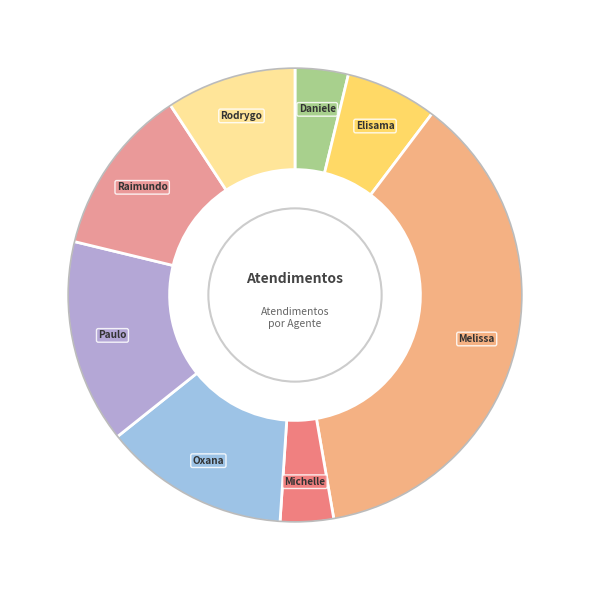

Is Rodrygo the majority of the pie?

No